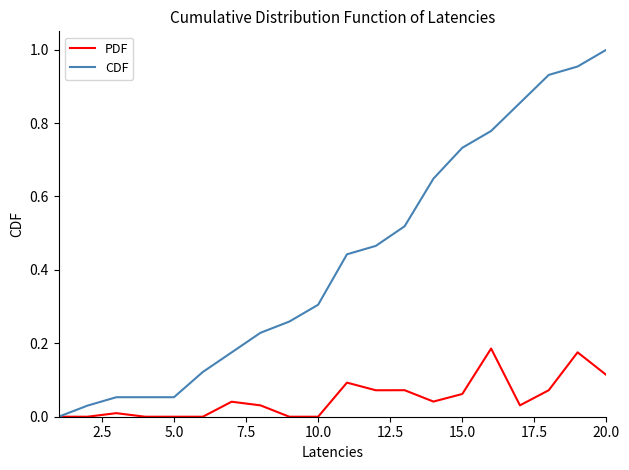

What is the sum of all CDF values?

8.6